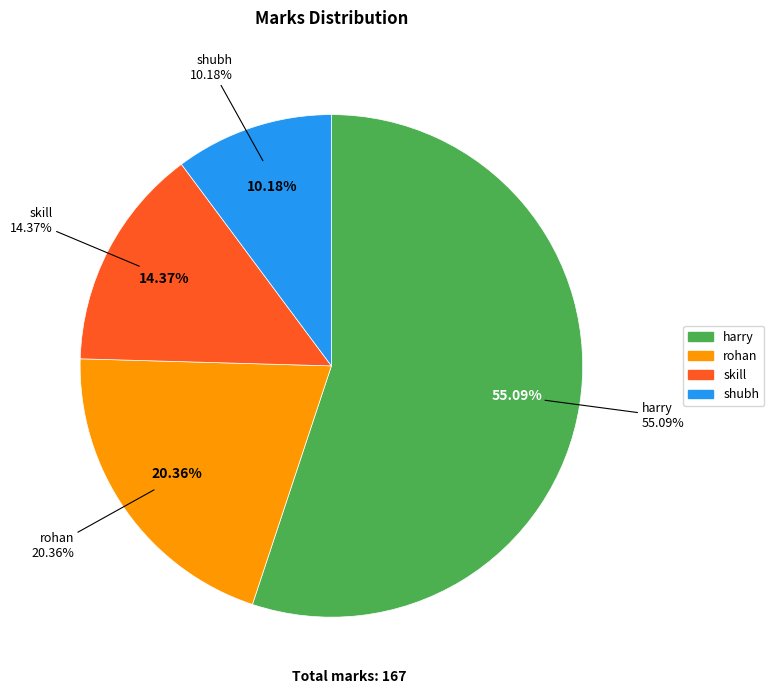

To the nearest percent, what is the difference between the largest and smallest slice percentages?

45%